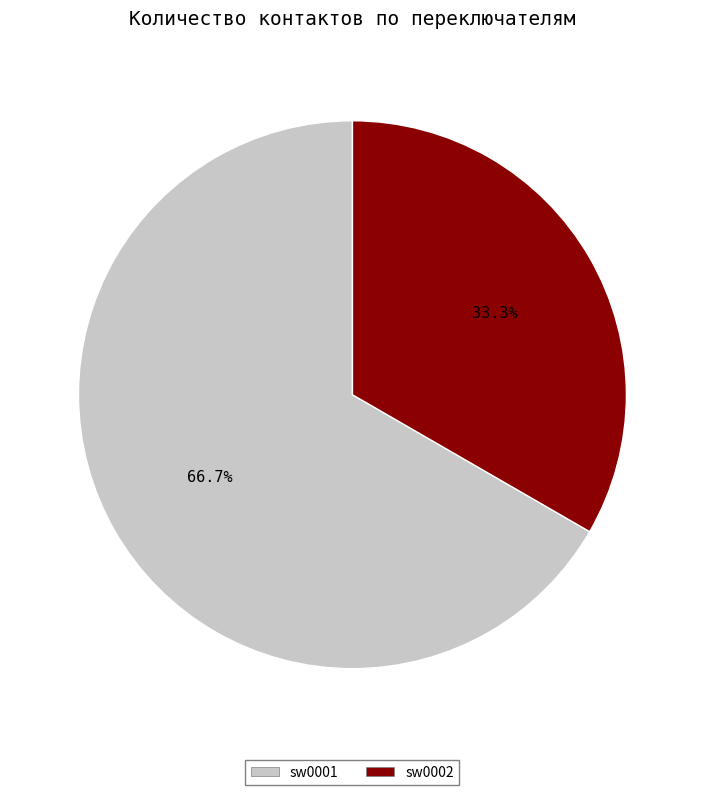

Rank the categories by value from highest to lowest.

sw0001, sw0002